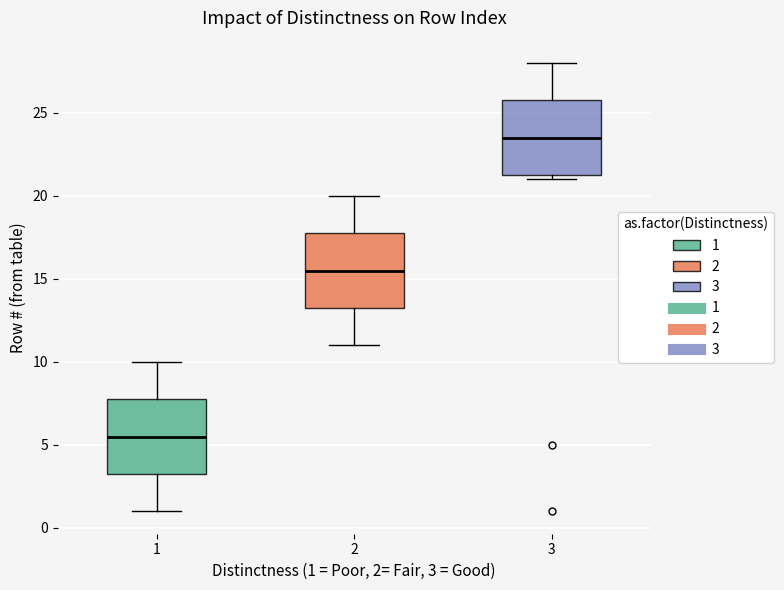

Where is the upper edge of the box at x = 3 on the y-axis? The values are not printed on the chart, so give them approximately, as read against the axis.

26.0